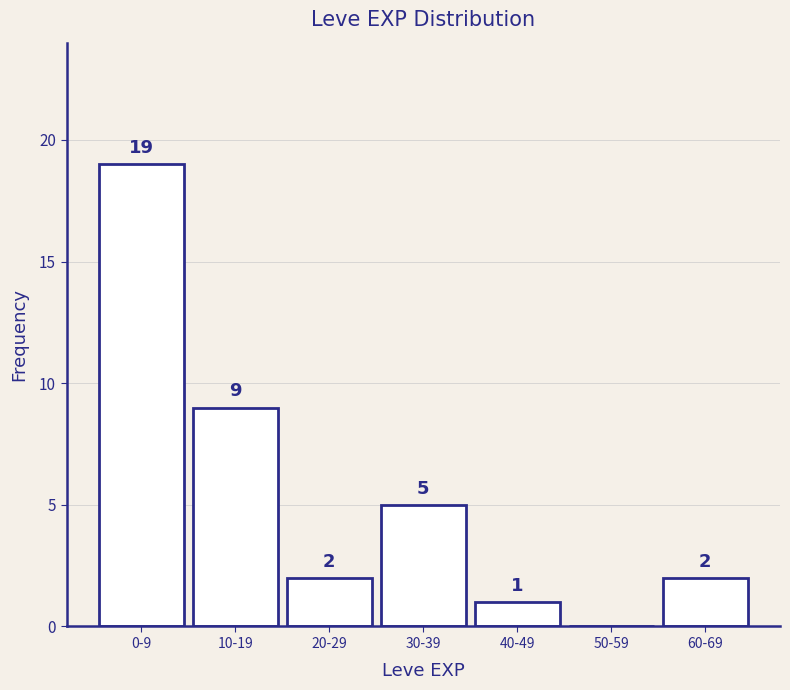

Reading right to left, transcribe all the data shown in this chart.

60-69=2	50-59=0	40-49=1	30-39=5	20-29=2	10-19=9	0-9=19